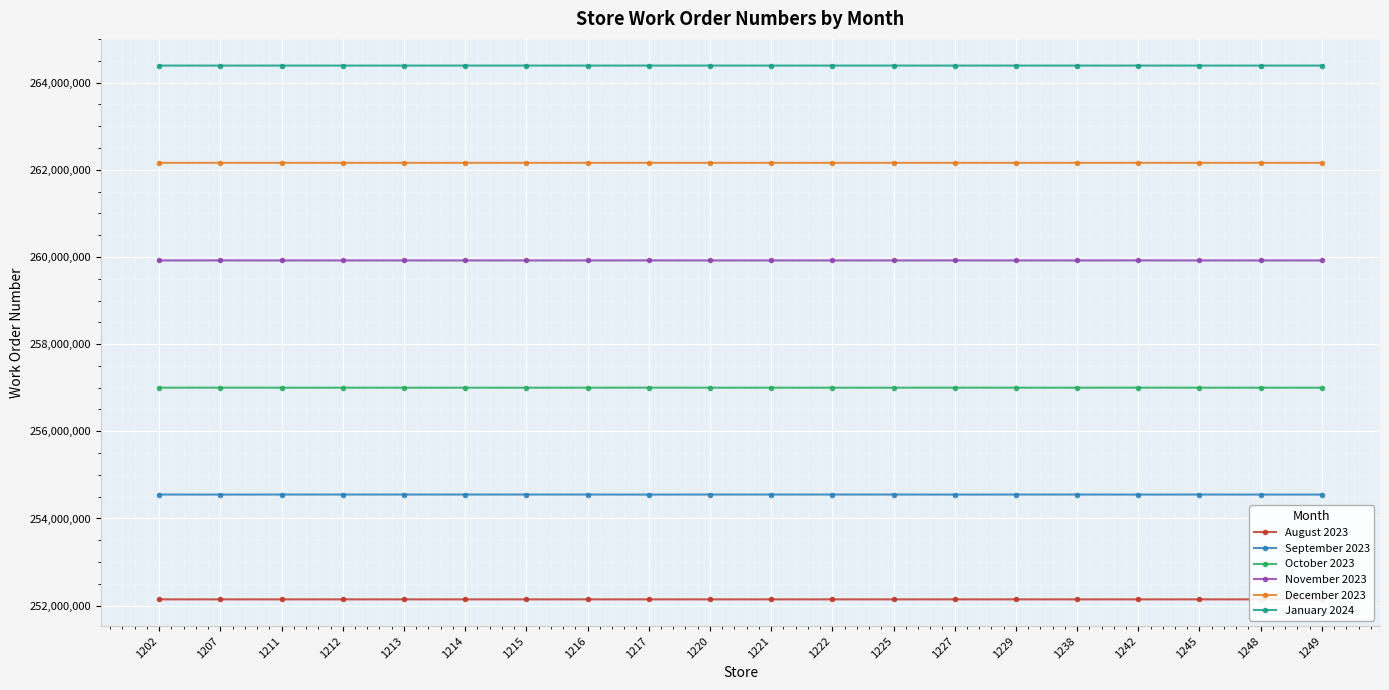

The value of November 2023 at 1202 is 259919094. True or false?

True